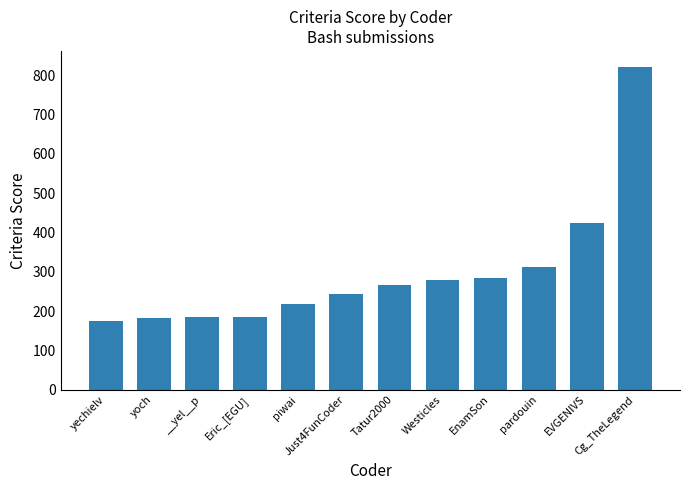

What is the label of the 3rd bar from the left?

__yel__p